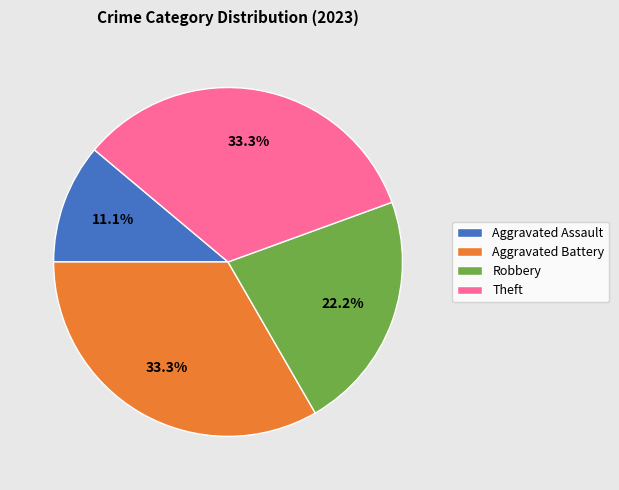

What is the smallest slice in the pie chart?

Aggravated Assault